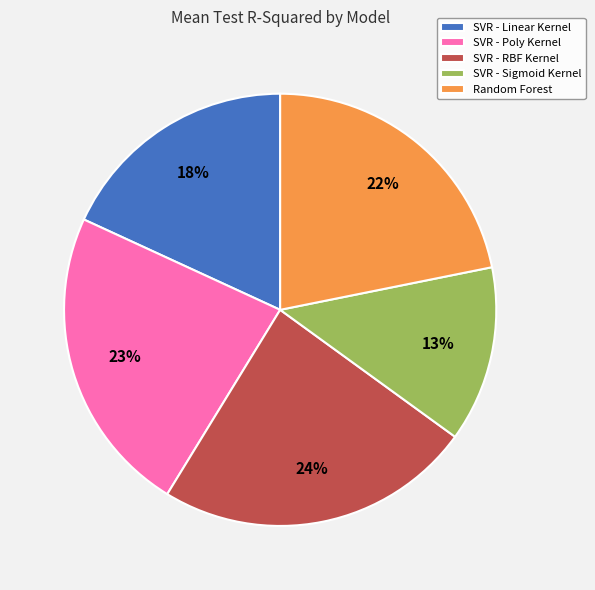

To the nearest percent, what is the difference between the largest and smallest slice percentages?

11%